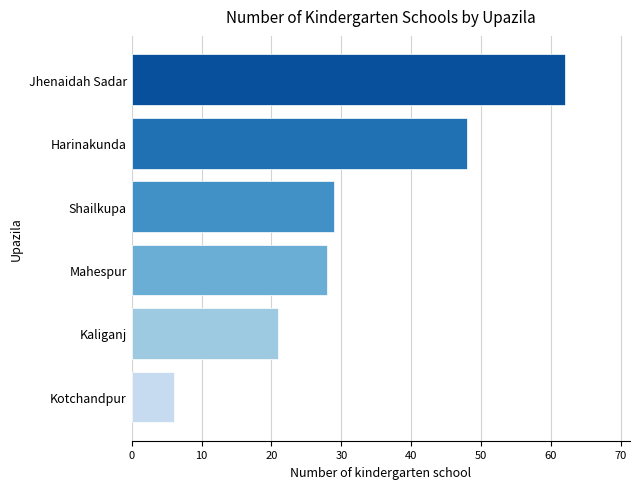

How many bars are there in total?

6